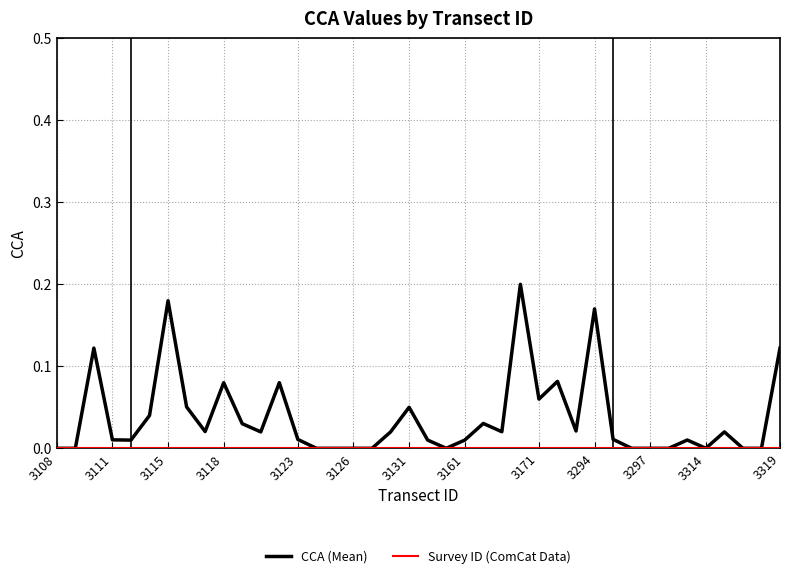

Which series has the largest total across all categories?

CCA (Mean)